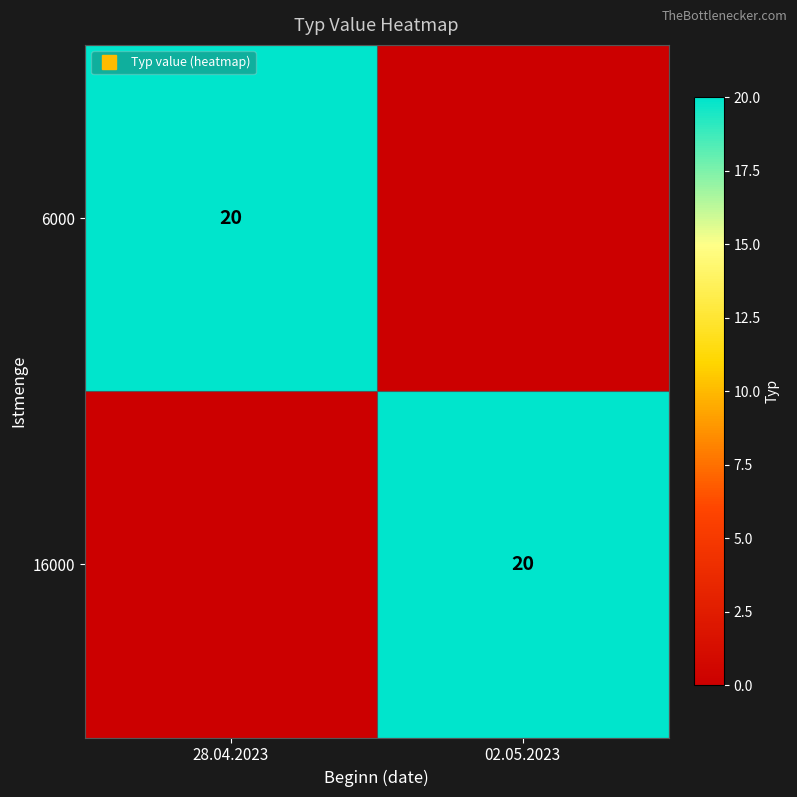

List the labels in order of 6000 value, largest first.

28.04.2023, 02.05.2023